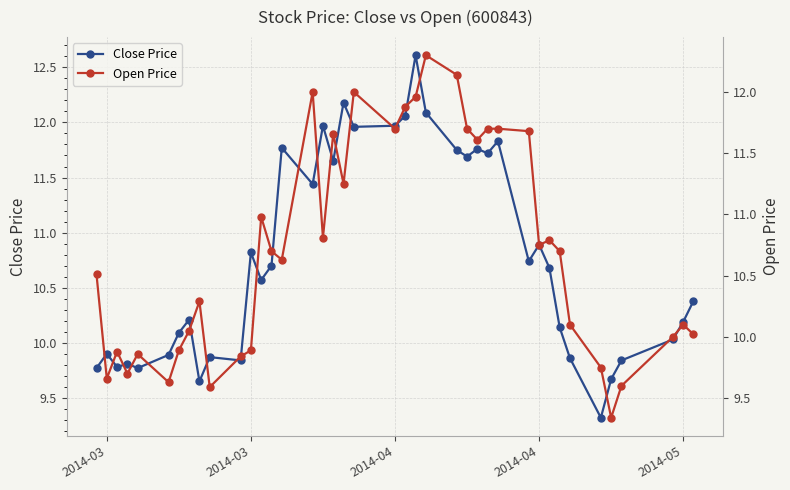

How many categories are shown in the chart?

40